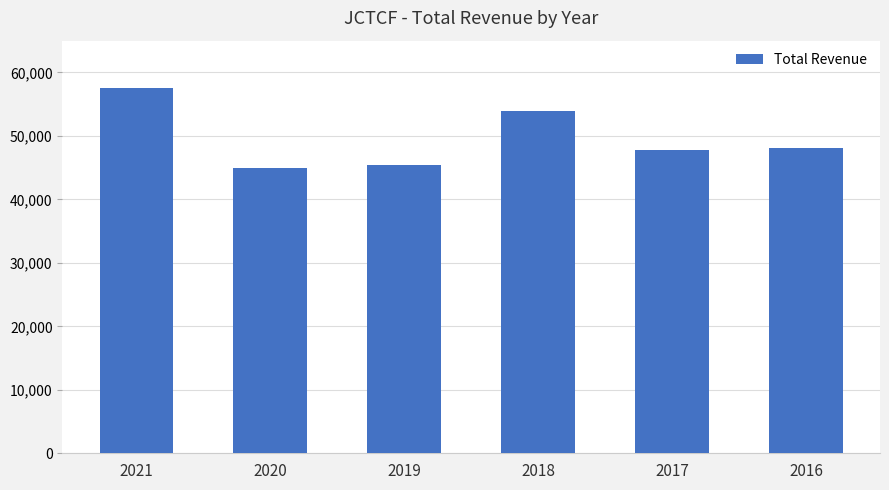

What is the smallest value displayed?

44900